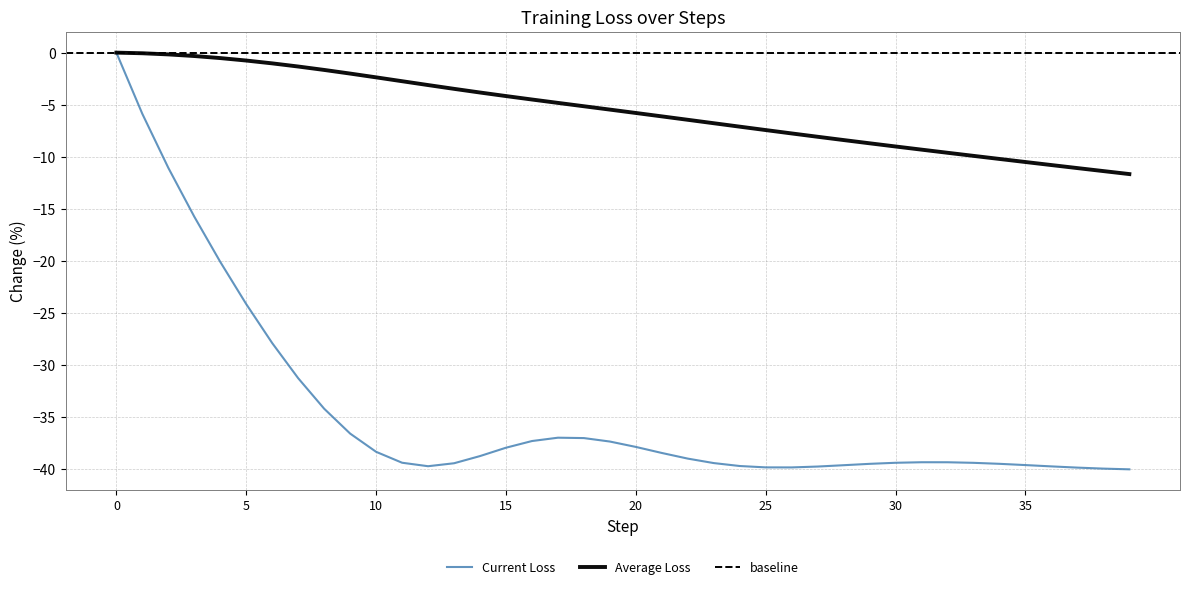

True or false: Average Loss has more than 2 points higher than both neighbors.

False